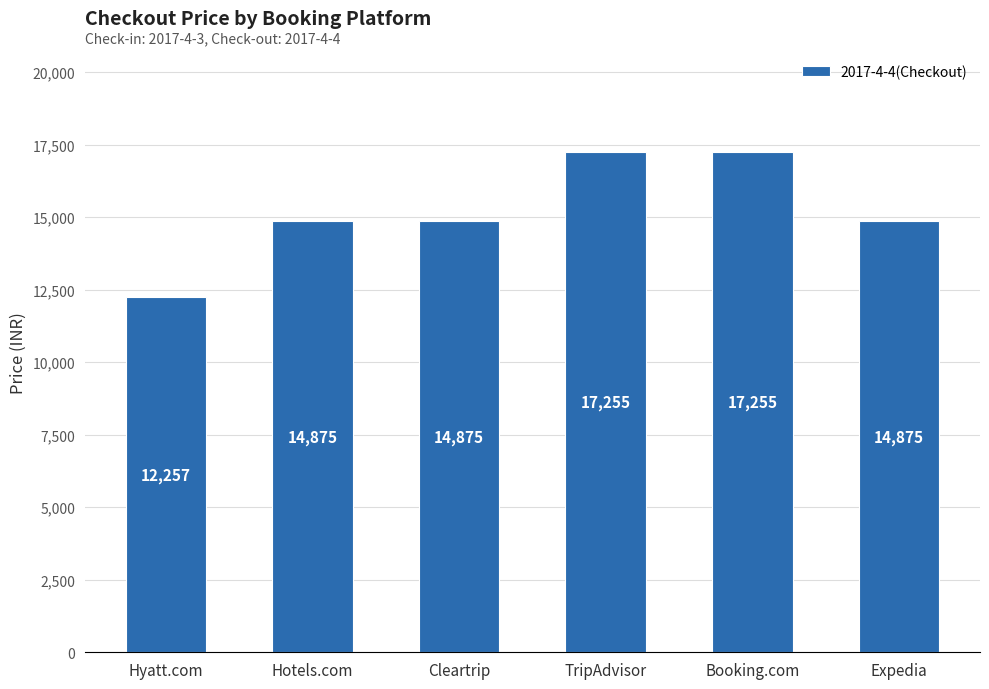

What is the label of the 2nd bar from the left?

Hotels.com